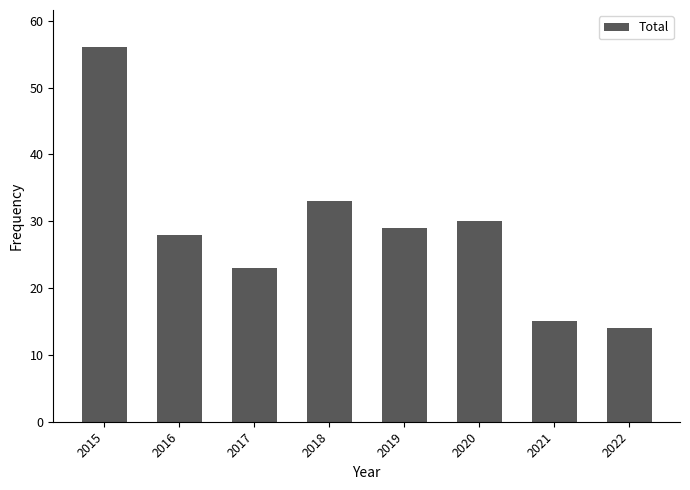

What is the difference between the maximum and minimum values?

42